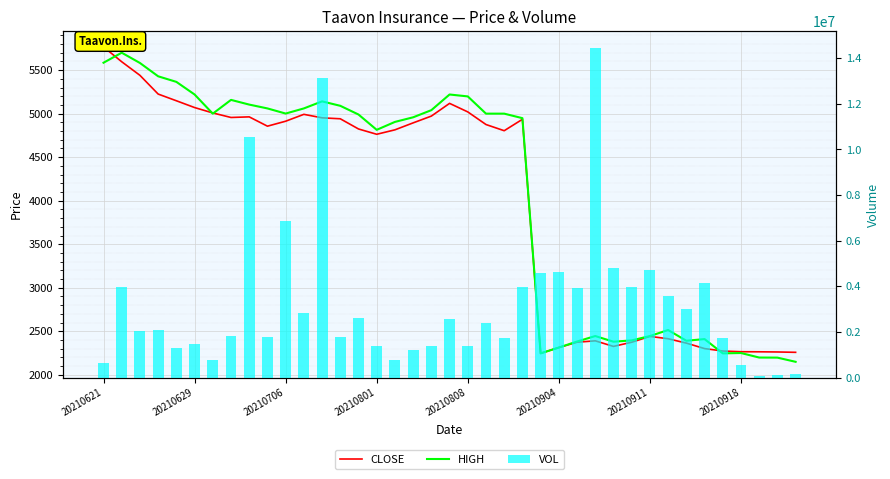

The value of VOL at 21 is 3197338. True or false?

False